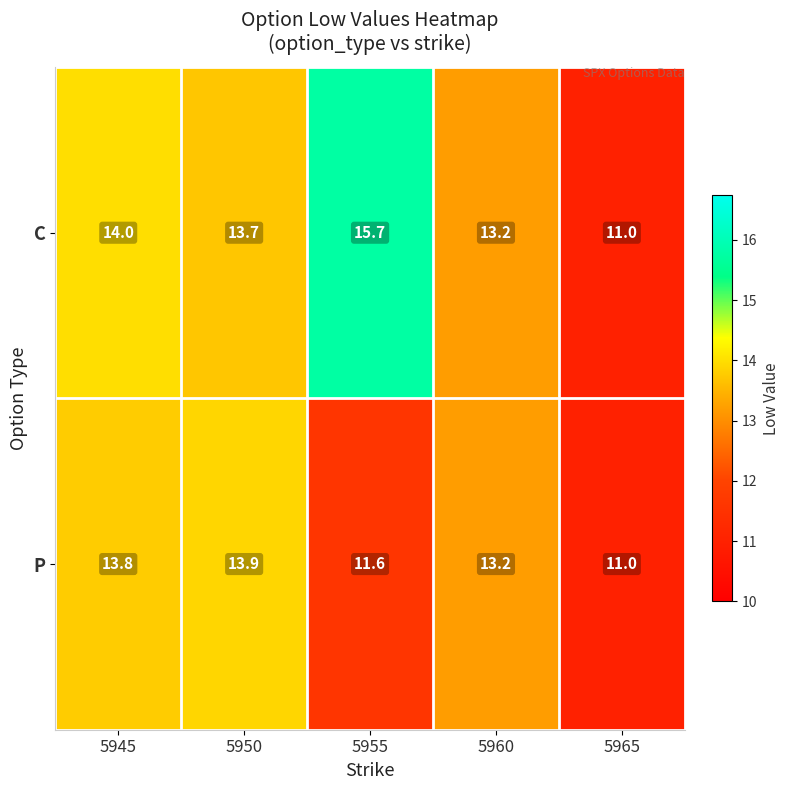

List the series in order of their peak value, lowest first.

P, C